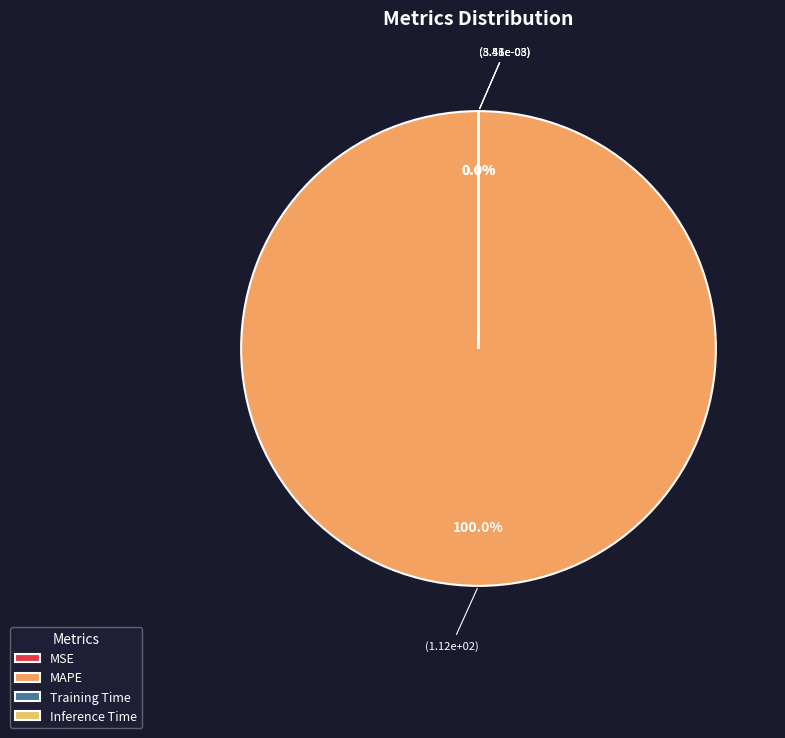

Is the sum of MAPE and MSE greater than half?

Yes